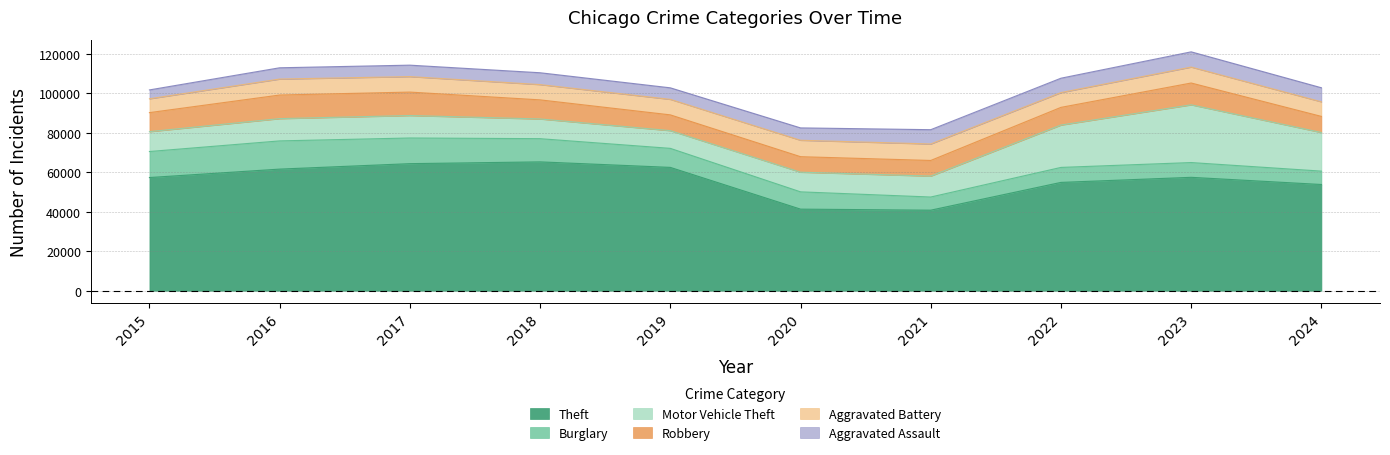

Reading left to right, list all the values displayed in this chart.

Theft: 2015=57351	2016=61623	2017=64386	2018=65290	2019=62495	2020=41343	2021=40816	2022=54887	2023=57461	2024=53826
Burglary: 2015=13184	2016=14289	2017=13001	2018=11747	2019=9638	2020=8758	2021=6662	2022=7592	2023=7481	2024=6774
Motor Vehicle Theft: 2015=10068	2016=11285	2017=11380	2018=9985	2019=8978	2020=9959	2021=10604	2022=21463	2023=29252	2024=19563
Robbery: 2015=9638	2016=11960	2017=11880	2018=9681	2019=7995	2020=7855	2021=7920	2022=8963	2023=11053	2024=8161
Aggravated Battery: 2015=7019	2016=8086	2017=7845	2018=7735	2019=7858	2020=8321	2021=8347	2022=7491	2023=8078	2024=7385
Aggravated Assault: 2015=4480	2016=5713	2017=5793	2018=6002	2019=5841	2020=6265	2021=7242	2022=7280	2023=7710	2024=7126